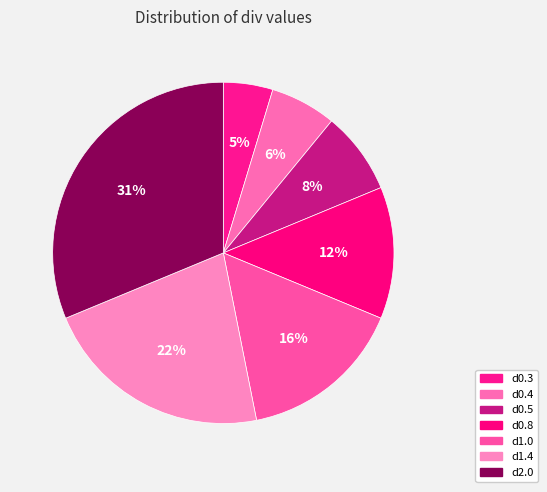

The d2.0 slice represents 19% of the pie. True or false?

False